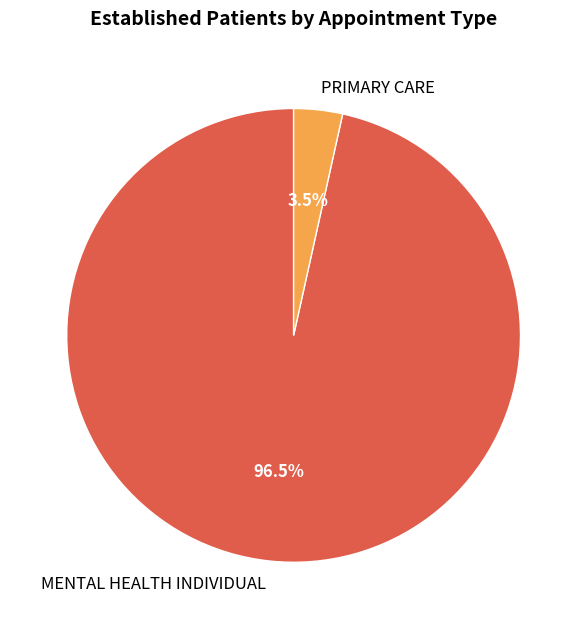

What portion of the pie excludes MENTAL HEALTH INDIVIDUAL?

3.5%